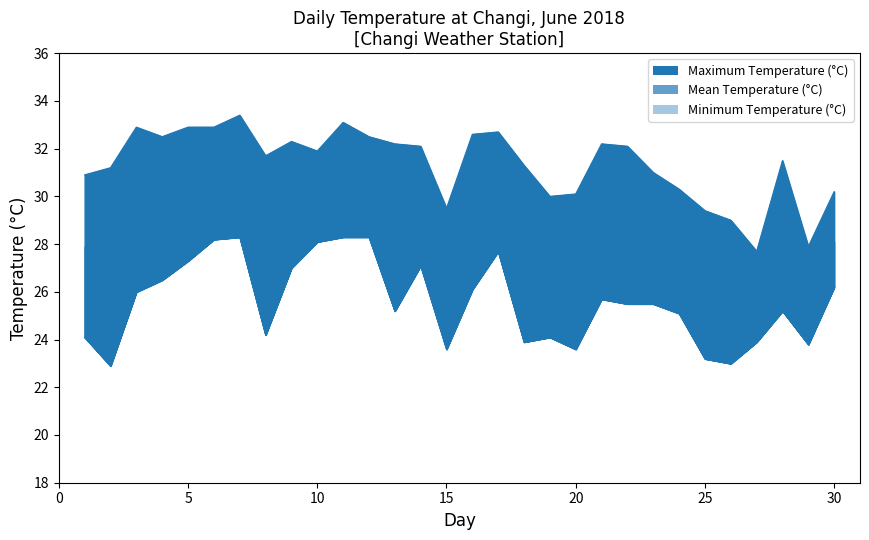

Which series has the largest total across all categories?

Maximum Temperature (°C)